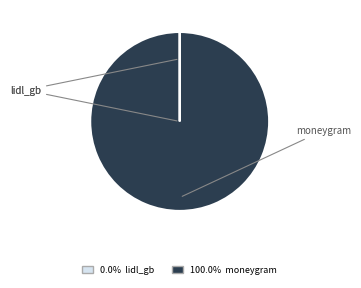

Is there a majority slice in this chart?

Yes